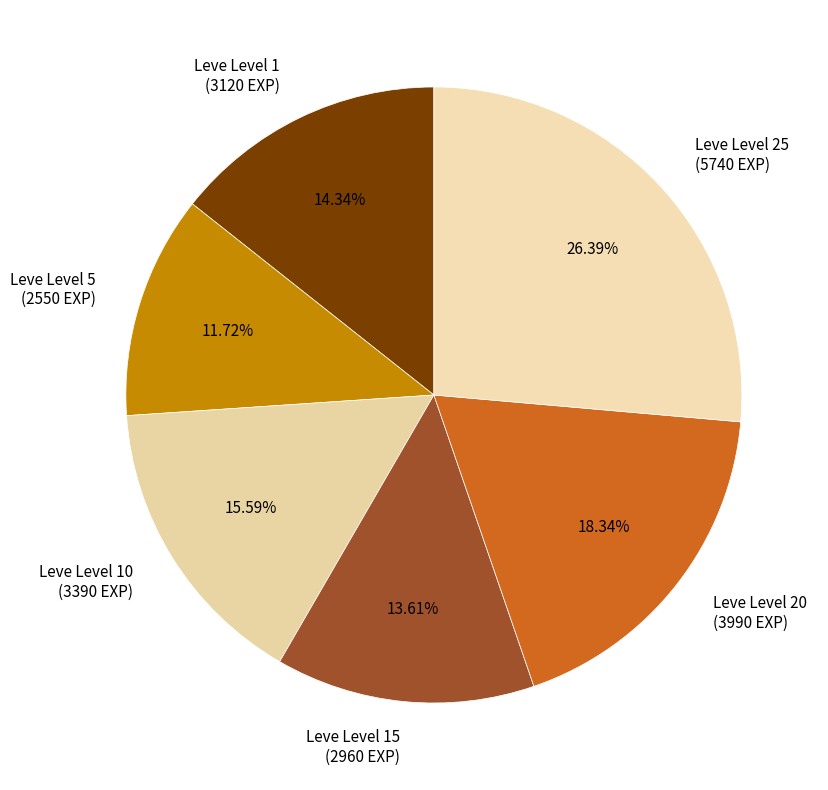

Does any single category account for the majority?

No